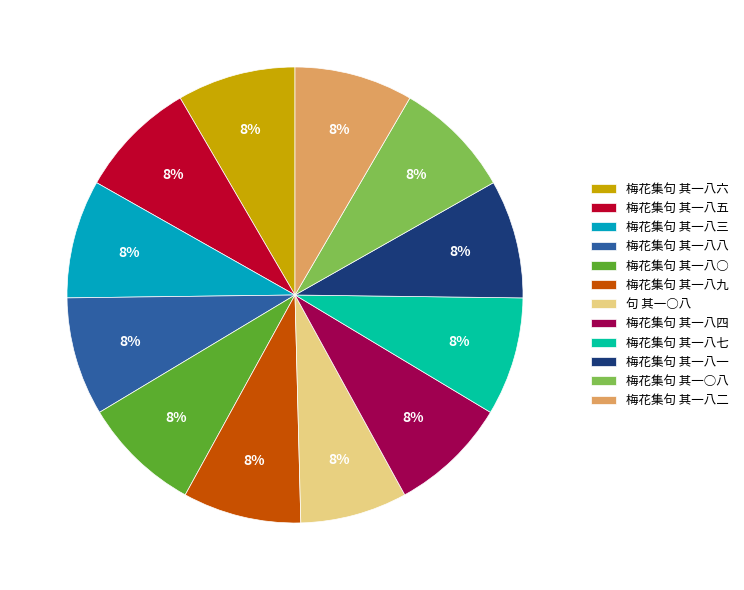

How many slices are in this pie chart?

12